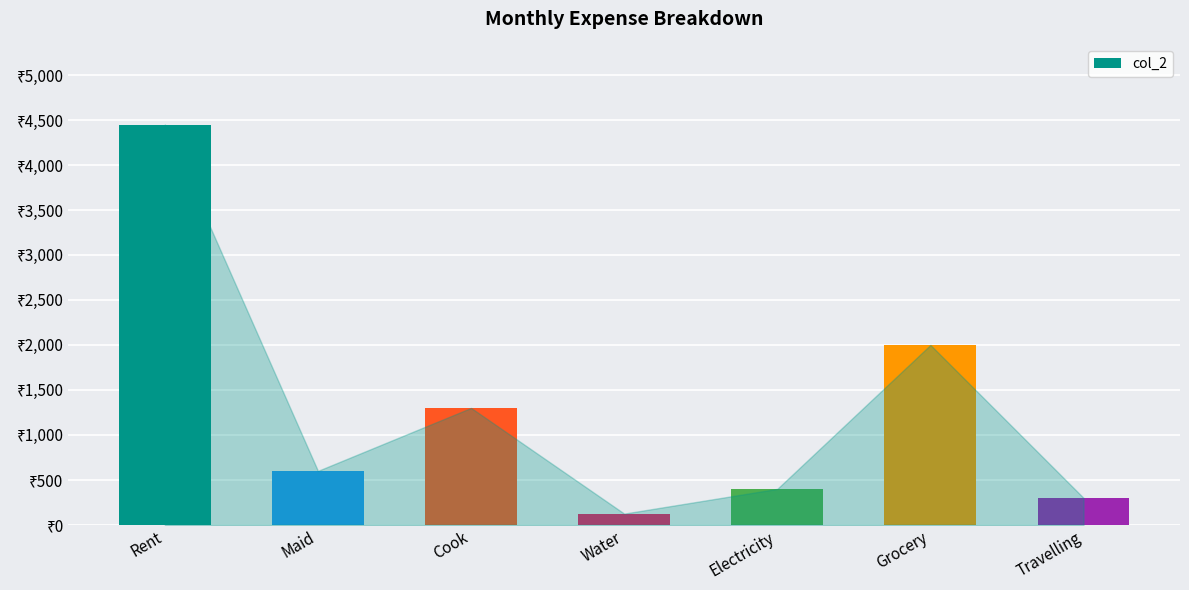

List the labels in order of value, smallest first.

Water, Travelling, Electricity, Maid, Cook, Grocery, Rent